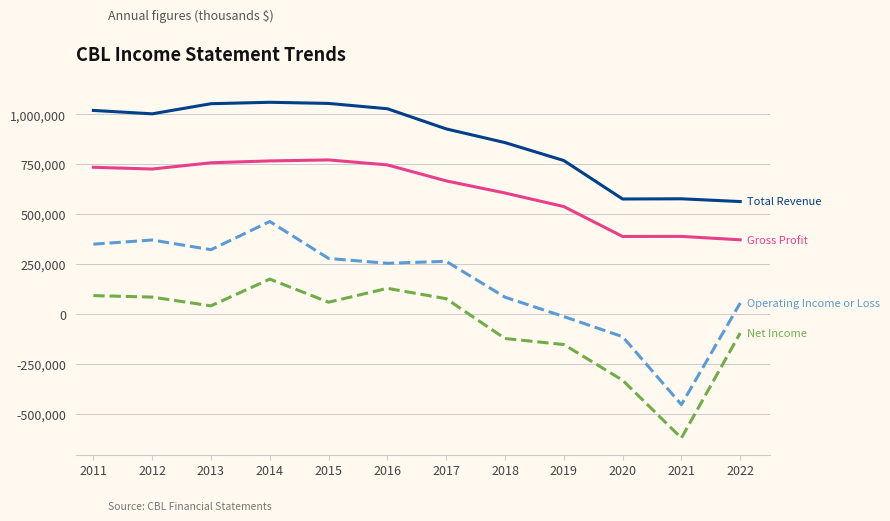

What is the smallest value displayed?

-622200